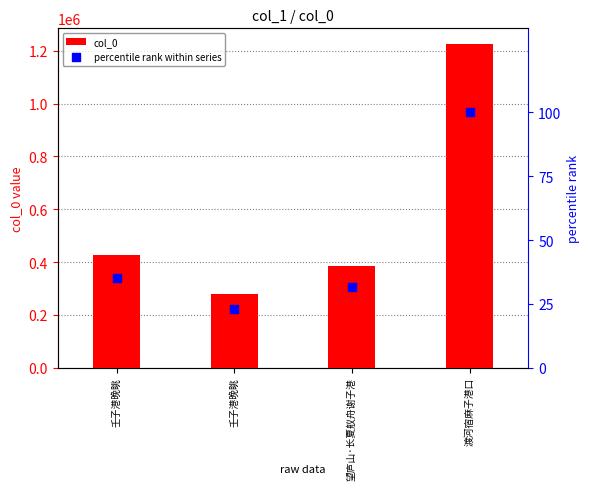

Which series reaches the minimum Y coordinate?

percentile rank within series